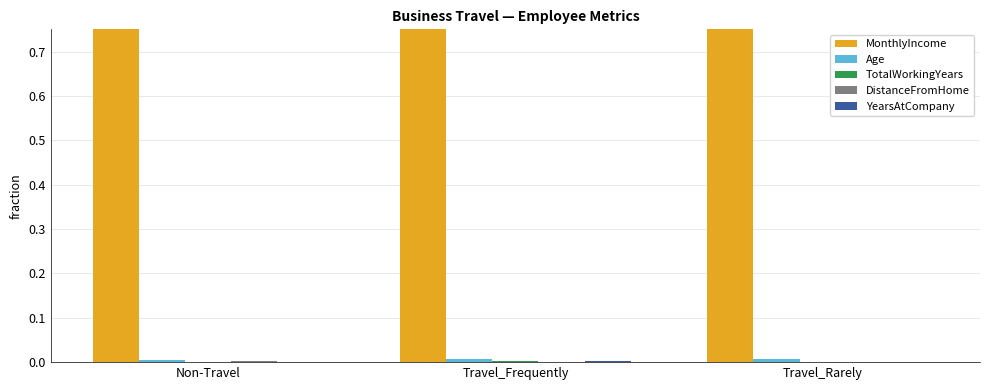

Reading right to left, list all the values displayed in this chart.

MonthlyIncome: Travel_Rarely=1.0	Travel_Frequently=1.0	Non-Travel=0.8
Age: Travel_Rarely=0.0	Travel_Frequently=0.0	Non-Travel=0.0
TotalWorkingYears: Travel_Rarely=0.0	Travel_Frequently=0.0	Non-Travel=0.0
DistanceFromHome: Travel_Rarely=0.0	Travel_Frequently=0.0	Non-Travel=0.0
YearsAtCompany: Travel_Rarely=0.0	Travel_Frequently=0.0	Non-Travel=0.0